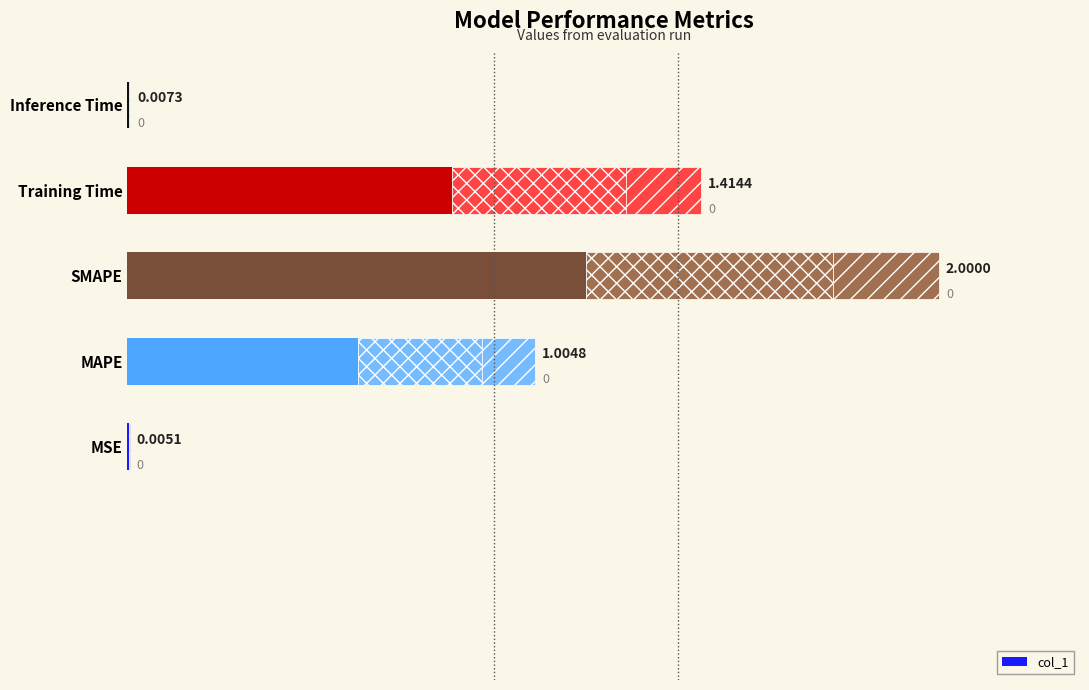

Are the bars grouped side by side (vs. stacked)?

No